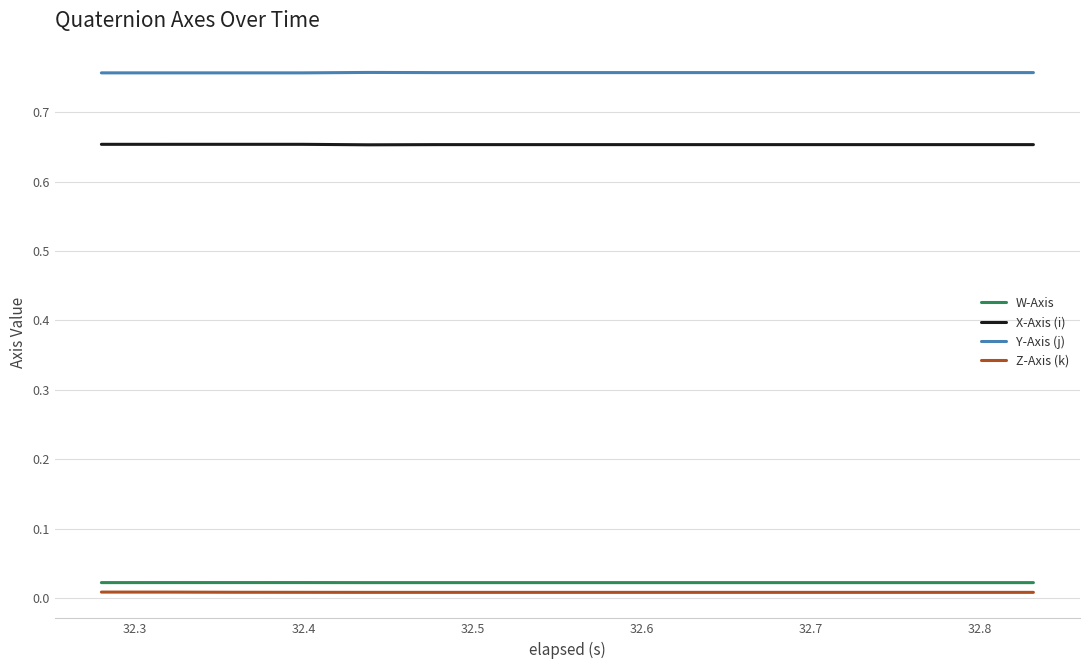

True or false: Y-Axis (j) and X-Axis (i) intersect in this chart.

False